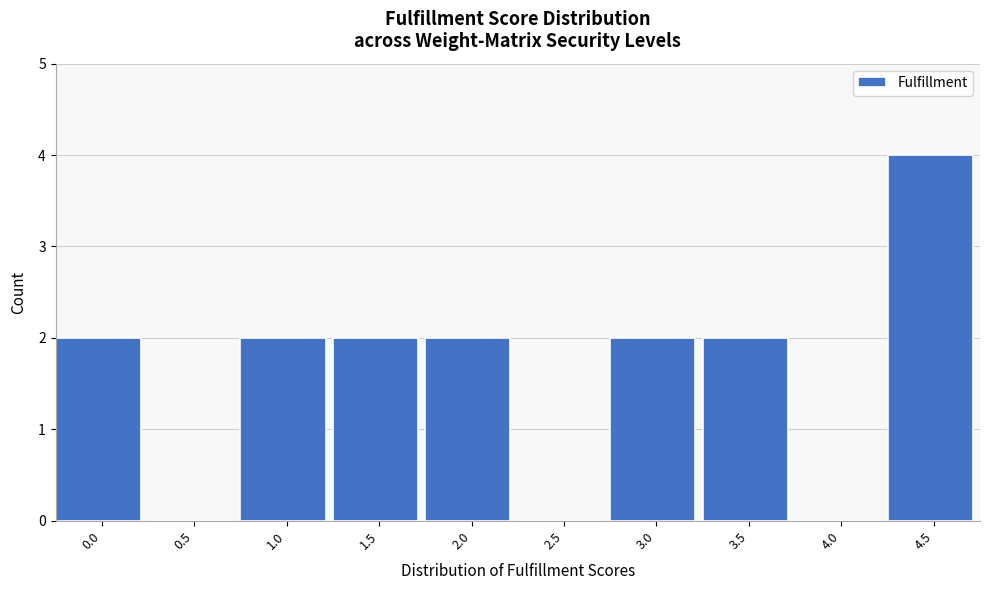

Reading right to left, list all the values displayed in this chart.

4.5=4	4.0=0	3.5=2	3.0=2	2.5=0	2.0=2	1.5=2	1.0=2	0.5=0	0.0=2